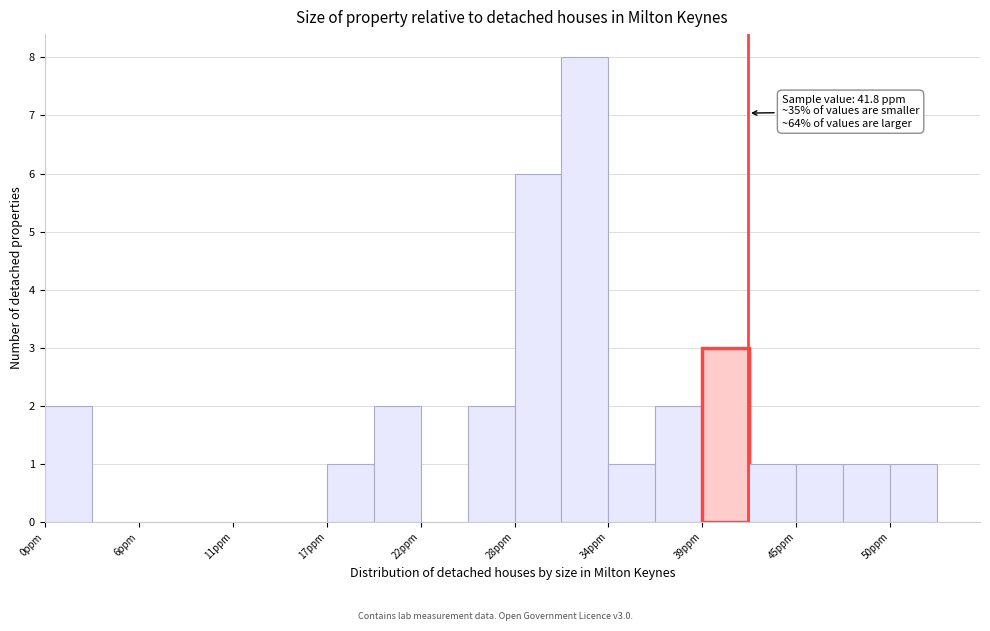

Around what value on the x-axis is the tallest bar? Give the approximate position of its centre, as read against the axis.

32